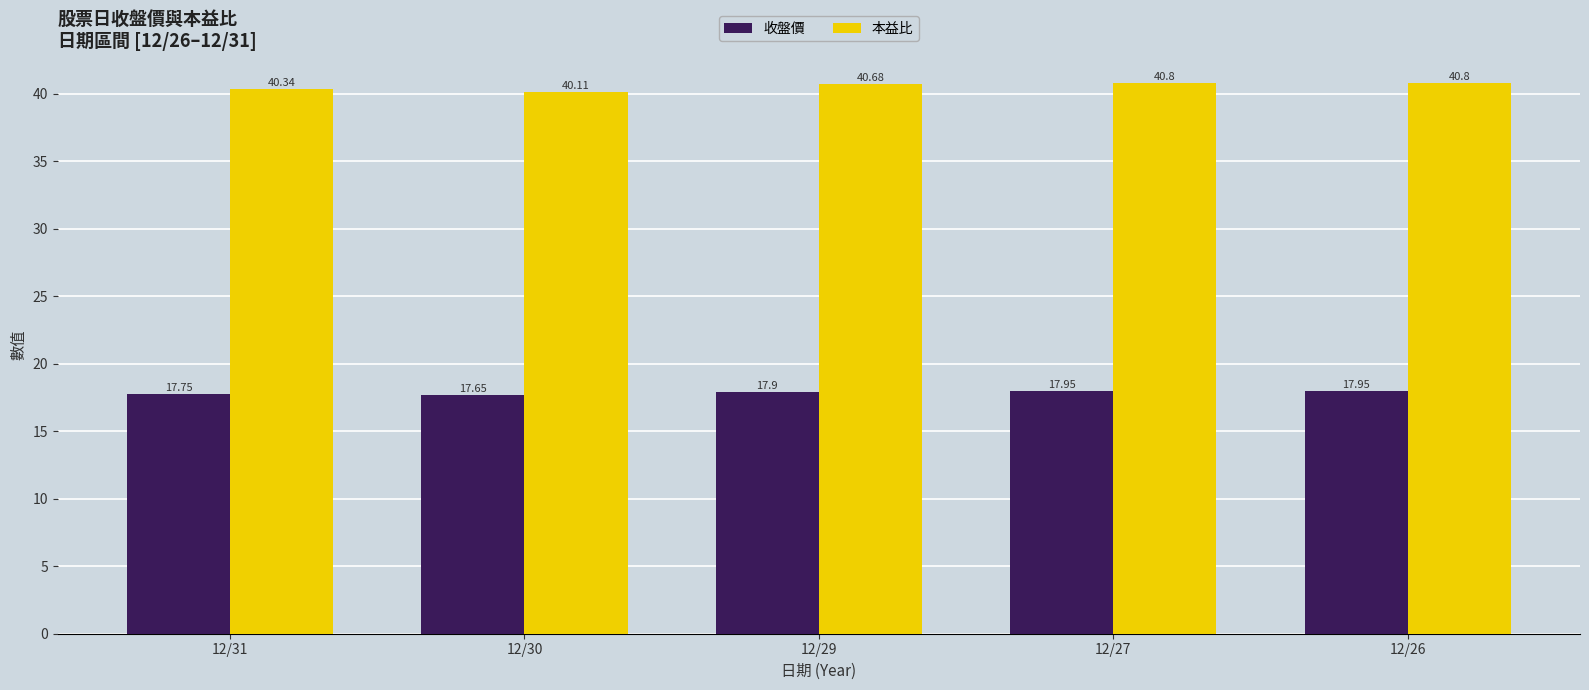

List the series in order of their overall mean, lowest first.

收盤價, 本益比